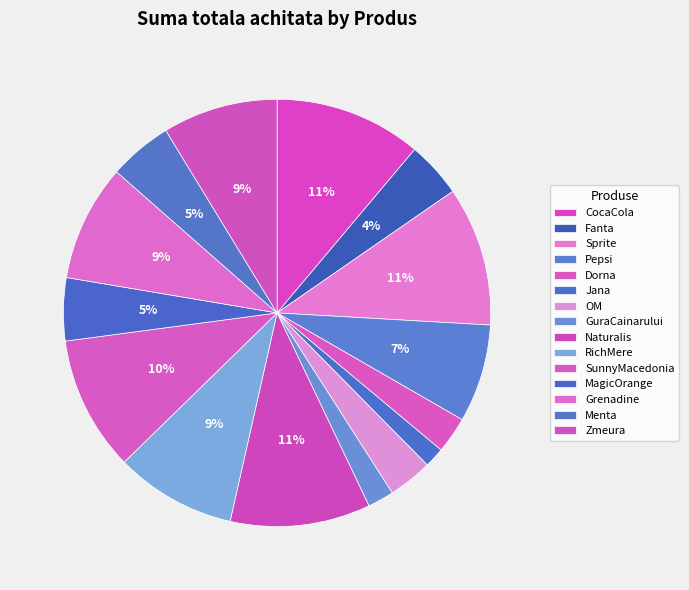

Is the sum of Menta and Naturalis greater than half?

No